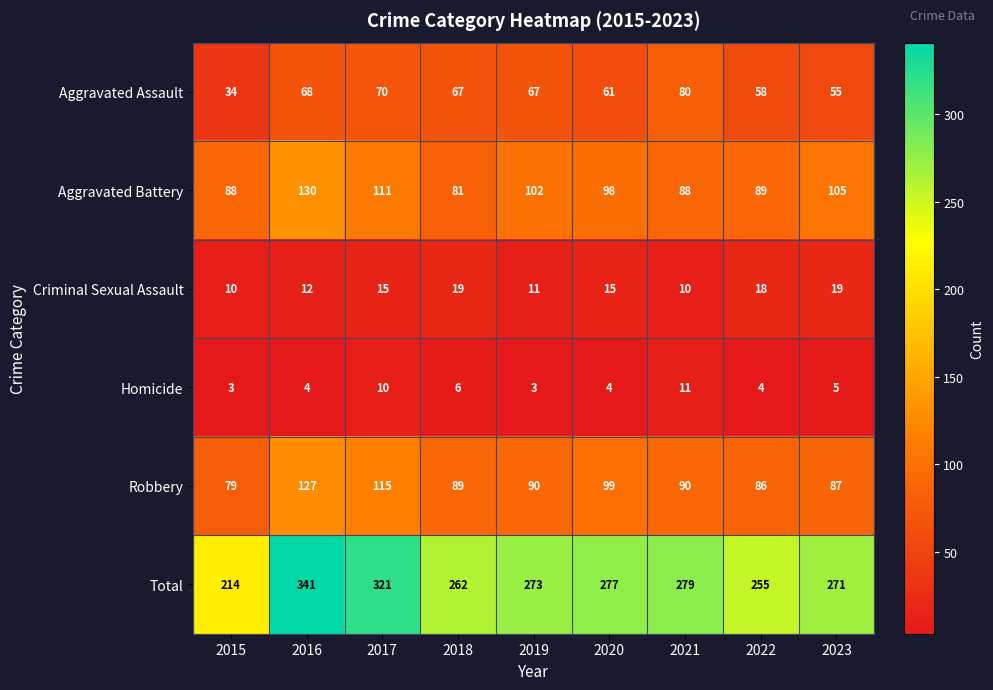

Rank the series at 2021 from highest to lowest value.

Total, Robbery, Aggravated Battery, Aggravated Assault, Homicide, Criminal Sexual Assault